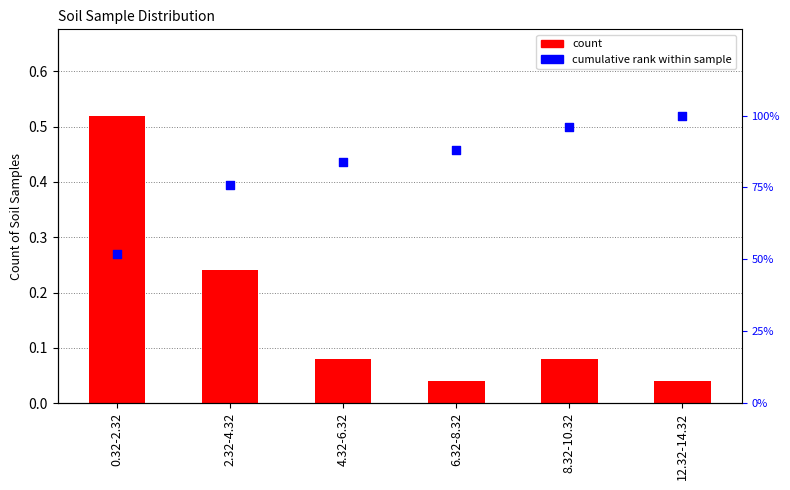

Which series reaches the minimum Y coordinate?

Count of Soil Samples